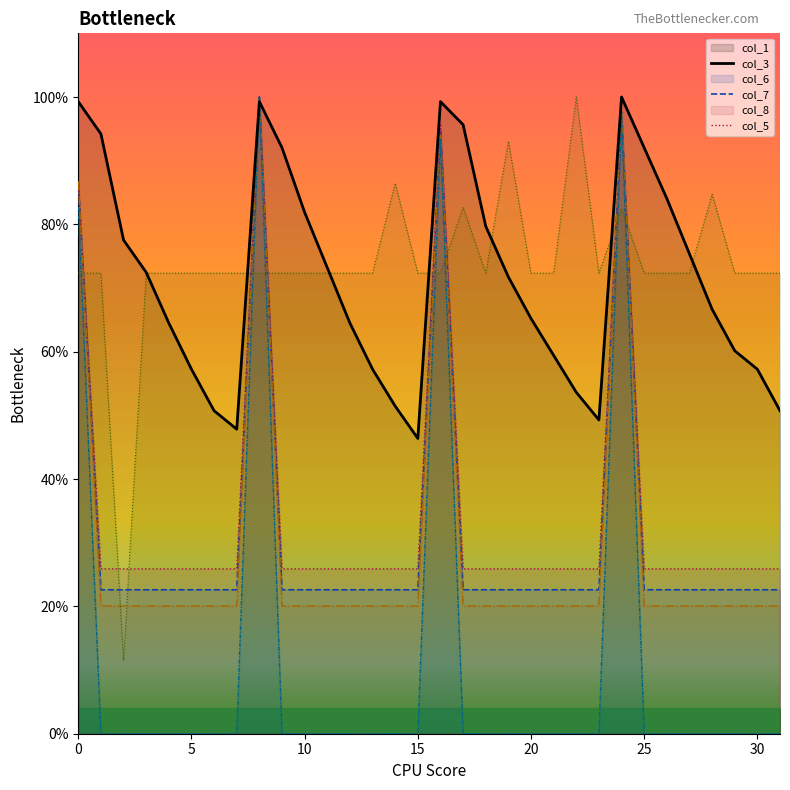

At which label does col_7 reach its minimum?

1